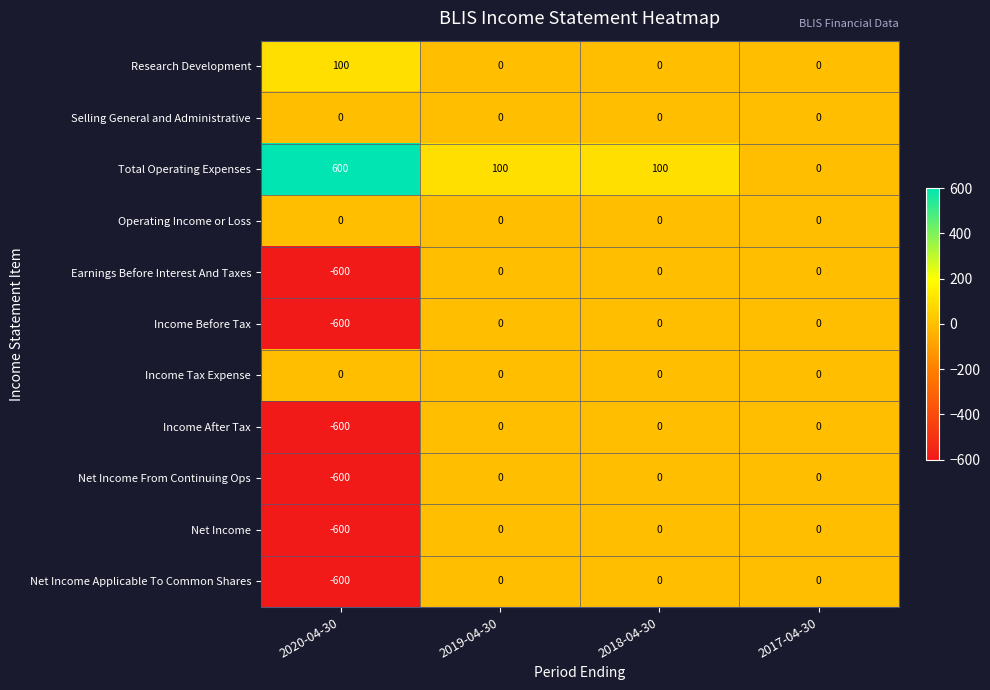

What is the spread (max minus min) of values at 2018-04-30?

100